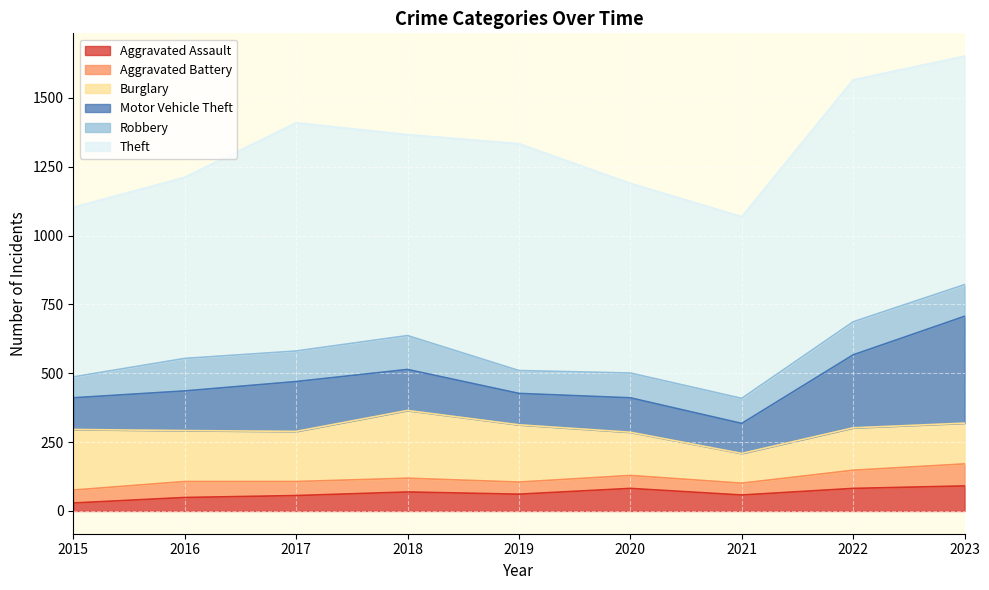

Is it true that Aggravated Assault equals 101 at 2017?

False